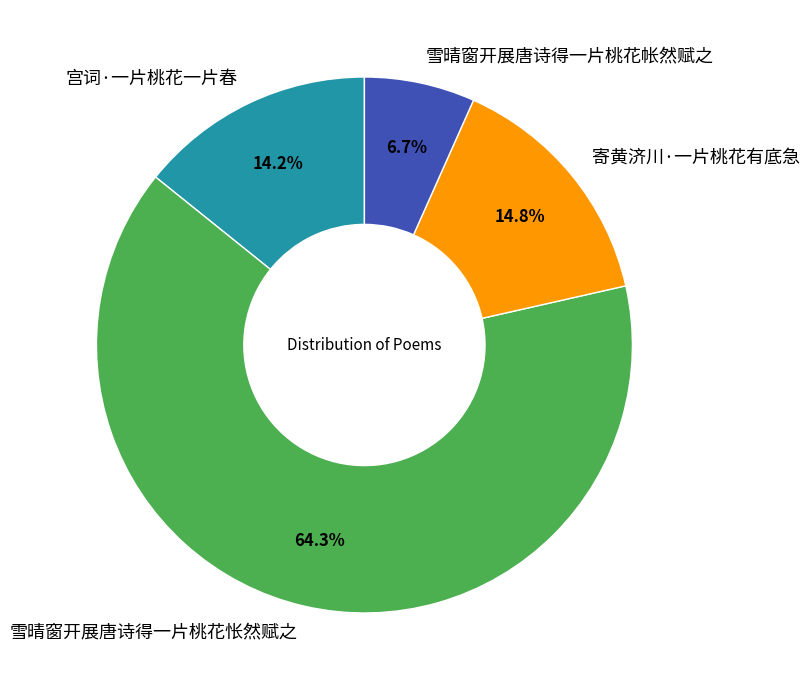

Approximately how many times larger is the value at 雪晴窗开展唐诗得一片桃花帐然赋之 compared to 寄黄济川·一片桃花有底急?

0.5